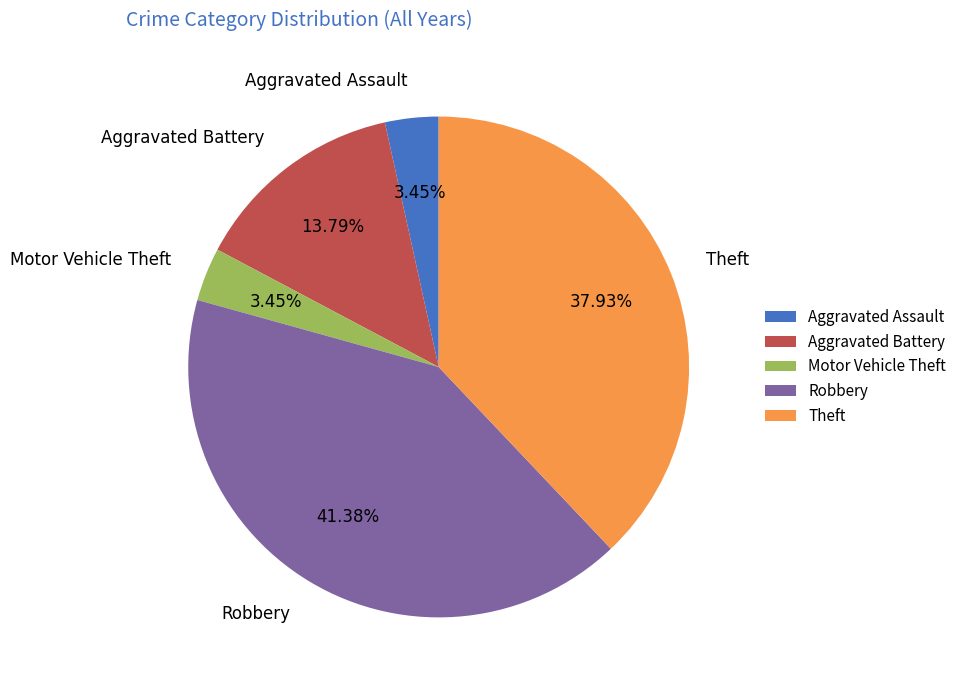

Count the number of slices in the pie.

5